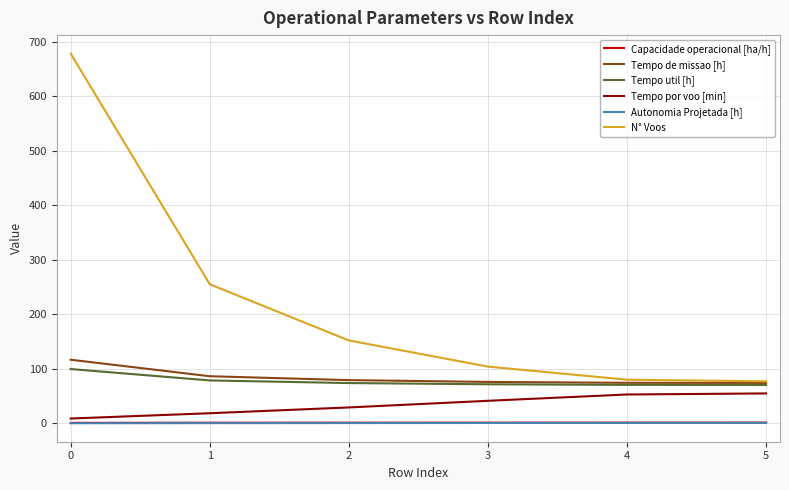

True or false: N° Voos and Capacidade operacional [ha/h] intersect in this chart.

False